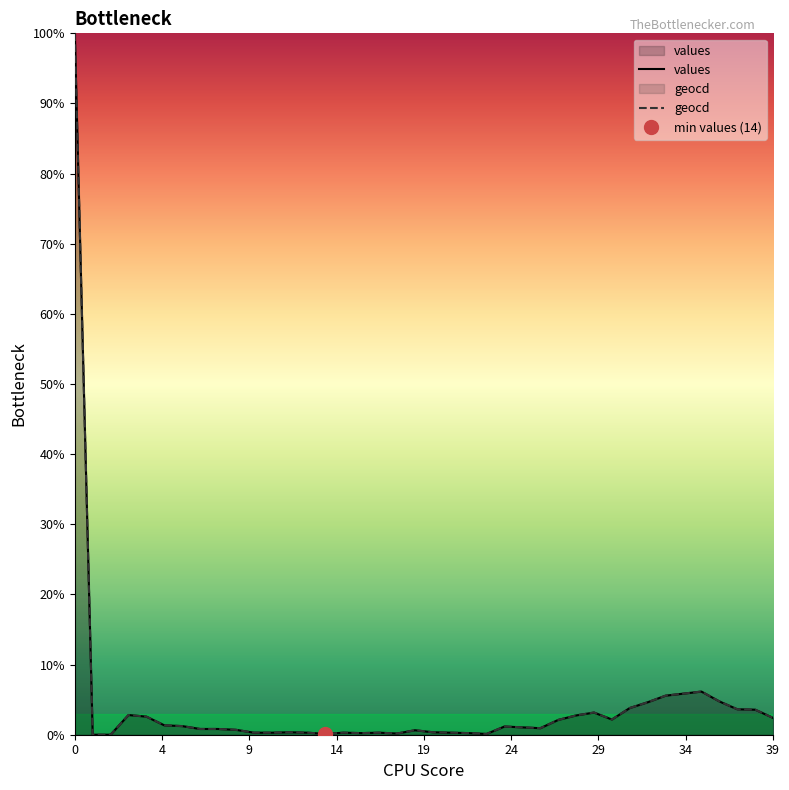

Which series has the largest range (max minus min)?

values